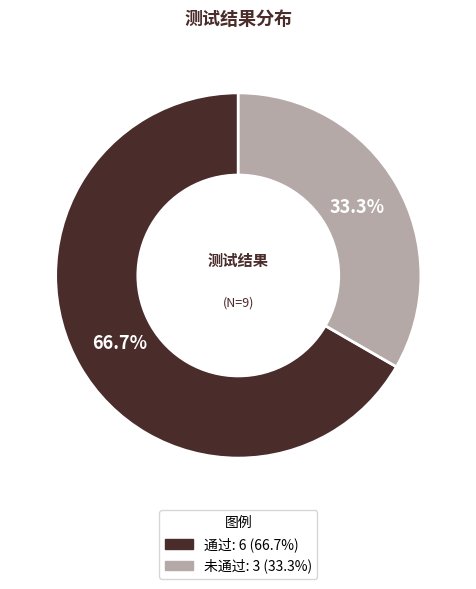

What is the majority slice?

通过